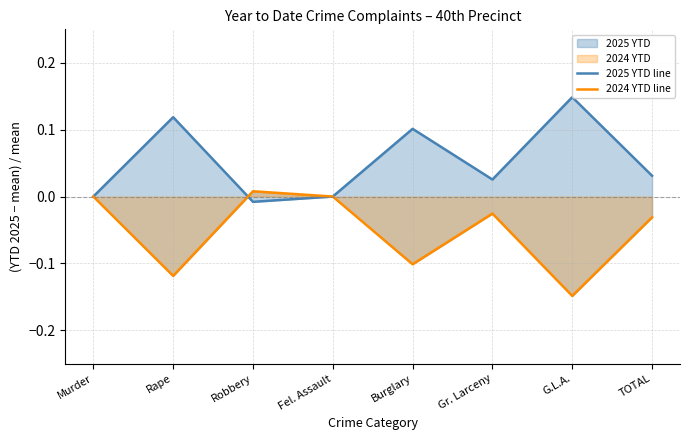

Reading right to left, extract all data points from this chart.

2025 YTD line: TOTAL=0.0	G.L.A.=0.1	Gr. Larceny=0.0	Burglary=0.1	Fel. Assault=0.0	Robbery=-0.0	Rape=0.1	Murder=0.0
2024 YTD line: TOTAL=-0.0	G.L.A.=-0.1	Gr. Larceny=-0.0	Burglary=-0.1	Fel. Assault=0.0	Robbery=0.0	Rape=-0.1	Murder=0.0